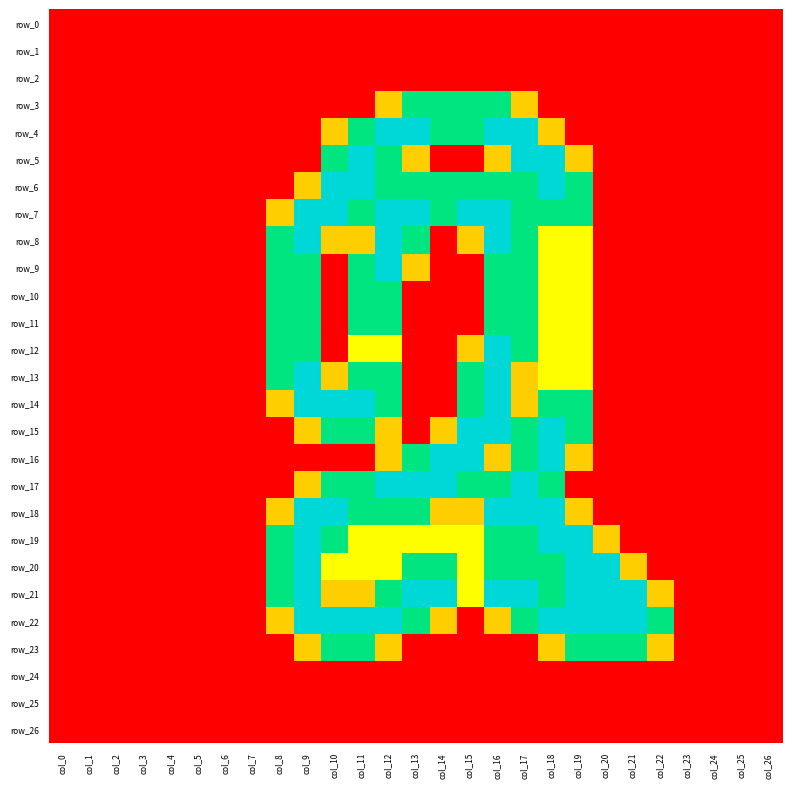

Reading right to left, list all the values displayed in this chart.

row_0: 0.0	0.0	0.0	0.0	0.0	0.0	0.0	0.0	0.0	0.0	0.0	0.0	0.0	0.0	0.0	0.0	0.0	0.0	0.0	0.0	0.0	0.0	0.0	0.0	0.0	0.0	0.0
row_1: 0.0	0.0	0.0	0.0	0.0	0.0	0.0	0.0	0.0	0.0	0.0	0.0	0.0	0.0	0.0	0.0	0.0	0.0	0.0	0.0	0.0	0.0	0.0	0.0	0.0	0.0	0.0
row_2: 0.0	0.0	0.0	0.0	0.0	0.0	0.0	0.0	0.0	0.0	0.0	0.0	0.0	0.0	0.0	0.0	0.0	0.0	0.0	0.0	0.0	0.0	0.0	0.0	0.0	0.0	0.0
row_3: 0.0	0.0	0.0	0.0	0.0	0.0	0.0	0.0	0.0	0.8	1.5	1.5	1.5	1.5	0.8	0.0	0.0	0.0	0.0	0.0	0.0	0.0	0.0	0.0	0.0	0.0	0.0
row_4: 0.0	0.0	0.0	0.0	0.0	0.0	0.0	0.0	0.8	2.0	2.0	1.5	1.5	2.0	2.0	1.5	0.8	0.0	0.0	0.0	0.0	0.0	0.0	0.0	0.0	0.0	0.0
row_5: 0.0	0.0	0.0	0.0	0.0	0.0	0.0	0.8	2.0	2.0	0.8	0.0	0.0	0.8	1.5	2.0	1.5	0.0	0.0	0.0	0.0	0.0	0.0	0.0	0.0	0.0	0.0
row_6: 0.0	0.0	0.0	0.0	0.0	0.0	0.0	1.5	2.0	1.5	1.5	1.5	1.5	1.5	1.5	2.0	2.0	0.8	0.0	0.0	0.0	0.0	0.0	0.0	0.0	0.0	0.0
row_7: 0.0	0.0	0.0	0.0	0.0	0.0	0.0	1.5	1.5	1.5	2.0	2.0	1.5	2.0	2.0	1.5	2.0	2.0	0.8	0.0	0.0	0.0	0.0	0.0	0.0	0.0	0.0
row_8: 0.0	0.0	0.0	0.0	0.0	0.0	0.0	1.0	1.0	1.5	2.0	0.8	0.0	1.5	2.0	0.8	0.8	2.0	1.5	0.0	0.0	0.0	0.0	0.0	0.0	0.0	0.0
row_9: 0.0	0.0	0.0	0.0	0.0	0.0	0.0	1.0	1.0	1.5	1.5	0.0	0.0	0.8	2.0	1.5	0.0	1.5	1.5	0.0	0.0	0.0	0.0	0.0	0.0	0.0	0.0
row_10: 0.0	0.0	0.0	0.0	0.0	0.0	0.0	1.0	1.0	1.5	1.5	0.0	0.0	0.0	1.5	1.5	0.0	1.5	1.5	0.0	0.0	0.0	0.0	0.0	0.0	0.0	0.0
row_11: 0.0	0.0	0.0	0.0	0.0	0.0	0.0	1.0	1.0	1.5	1.5	0.0	0.0	0.0	1.5	1.5	0.0	1.5	1.5	0.0	0.0	0.0	0.0	0.0	0.0	0.0	0.0
row_12: 0.0	0.0	0.0	0.0	0.0	0.0	0.0	1.0	1.0	1.5	2.0	0.8	0.0	0.0	1.0	1.0	0.0	1.5	1.5	0.0	0.0	0.0	0.0	0.0	0.0	0.0	0.0
row_13: 0.0	0.0	0.0	0.0	0.0	0.0	0.0	1.0	1.0	0.8	2.0	1.5	0.0	0.0	1.5	1.5	0.8	2.0	1.5	0.0	0.0	0.0	0.0	0.0	0.0	0.0	0.0
row_14: 0.0	0.0	0.0	0.0	0.0	0.0	0.0	1.5	1.5	0.8	2.0	1.5	0.0	0.0	1.5	2.0	2.0	2.0	0.8	0.0	0.0	0.0	0.0	0.0	0.0	0.0	0.0
row_15: 0.0	0.0	0.0	0.0	0.0	0.0	0.0	1.5	2.0	1.5	2.0	2.0	0.8	0.0	0.8	1.5	1.5	0.8	0.0	0.0	0.0	0.0	0.0	0.0	0.0	0.0	0.0
row_16: 0.0	0.0	0.0	0.0	0.0	0.0	0.0	0.8	2.0	1.5	0.8	2.0	2.0	1.5	0.8	0.0	0.0	0.0	0.0	0.0	0.0	0.0	0.0	0.0	0.0	0.0	0.0
row_17: 0.0	0.0	0.0	0.0	0.0	0.0	0.0	0.0	1.5	2.0	1.5	1.5	2.0	2.0	2.0	1.5	1.5	0.8	0.0	0.0	0.0	0.0	0.0	0.0	0.0	0.0	0.0
row_18: 0.0	0.0	0.0	0.0	0.0	0.0	0.0	0.8	2.0	2.0	2.0	0.8	0.8	1.5	1.5	1.5	2.0	2.0	0.8	0.0	0.0	0.0	0.0	0.0	0.0	0.0	0.0
row_19: 0.0	0.0	0.0	0.0	0.0	0.0	0.8	2.0	2.0	1.5	1.5	1.0	1.0	1.0	1.0	1.0	1.5	2.0	1.5	0.0	0.0	0.0	0.0	0.0	0.0	0.0	0.0
row_20: 0.0	0.0	0.0	0.0	0.0	0.8	2.0	2.0	1.5	1.5	1.5	1.0	1.5	1.5	1.0	1.0	1.0	2.0	1.5	0.0	0.0	0.0	0.0	0.0	0.0	0.0	0.0
row_21: 0.0	0.0	0.0	0.0	0.8	2.0	2.0	2.0	1.5	2.0	2.0	1.0	2.0	2.0	1.5	0.8	0.8	2.0	1.5	0.0	0.0	0.0	0.0	0.0	0.0	0.0	0.0
row_22: 0.0	0.0	0.0	0.0	1.5	2.0	2.0	2.0	2.0	1.5	0.8	0.0	0.8	1.5	2.0	2.0	2.0	2.0	0.8	0.0	0.0	0.0	0.0	0.0	0.0	0.0	0.0
row_23: 0.0	0.0	0.0	0.0	0.8	1.5	1.5	1.5	0.8	0.0	0.0	0.0	0.0	0.0	0.8	1.5	1.5	0.8	0.0	0.0	0.0	0.0	0.0	0.0	0.0	0.0	0.0
row_24: 0.0	0.0	0.0	0.0	0.0	0.0	0.0	0.0	0.0	0.0	0.0	0.0	0.0	0.0	0.0	0.0	0.0	0.0	0.0	0.0	0.0	0.0	0.0	0.0	0.0	0.0	0.0
row_25: 0.0	0.0	0.0	0.0	0.0	0.0	0.0	0.0	0.0	0.0	0.0	0.0	0.0	0.0	0.0	0.0	0.0	0.0	0.0	0.0	0.0	0.0	0.0	0.0	0.0	0.0	0.0
row_26: 0.0	0.0	0.0	0.0	0.0	0.0	0.0	0.0	0.0	0.0	0.0	0.0	0.0	0.0	0.0	0.0	0.0	0.0	0.0	0.0	0.0	0.0	0.0	0.0	0.0	0.0	0.0